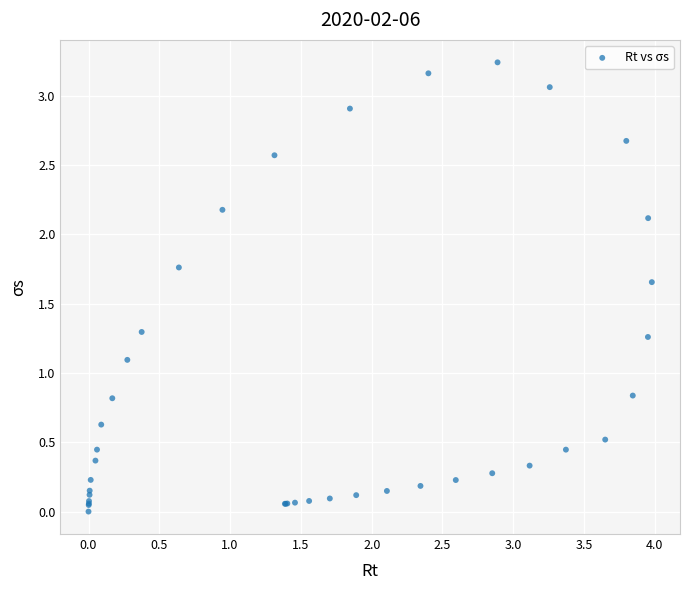

What Y value in the scatter plot is closest to 1?

1.1